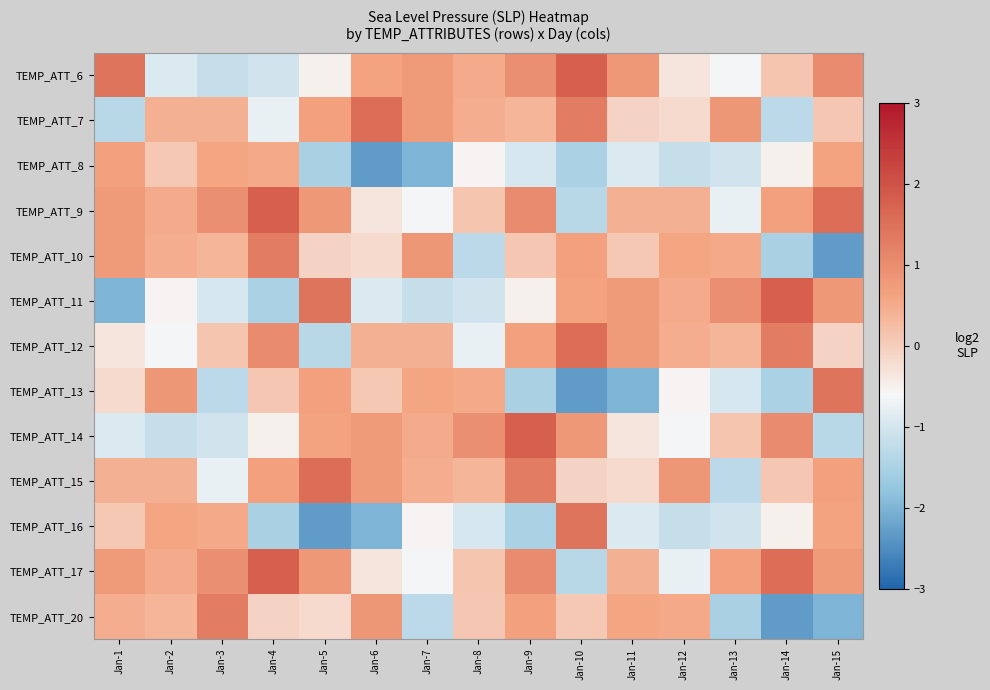

Reading left to right, list all the values displayed in this chart.

TEMP_ATT_6: Jan-1=1.4	Jan-2=-0.9	Jan-3=-1.2	Jan-4=-1.0	Jan-5=-0.5	Jan-6=0.6	Jan-7=0.8	Jan-8=0.5	Jan-9=1.0	Jan-10=1.8	Jan-11=0.8	Jan-12=-0.3	Jan-13=-0.6	Jan-14=0.1	Jan-15=1.0
TEMP_ATT_7: Jan-1=-1.3	Jan-2=0.4	Jan-3=0.4	Jan-4=-0.8	Jan-5=0.7	Jan-6=1.5	Jan-7=0.8	Jan-8=0.5	Jan-9=0.4	Jan-10=1.3	Jan-11=-0.1	Jan-12=-0.2	Jan-13=0.8	Jan-14=-1.3	Jan-15=0.1
TEMP_ATT_8: Jan-1=0.7	Jan-2=0.1	Jan-3=0.6	Jan-4=0.5	Jan-5=-1.5	Jan-6=-2.3	Jan-7=-2.0	Jan-8=-0.6	Jan-9=-1.0	Jan-10=-1.5	Jan-11=-0.9	Jan-12=-1.2	Jan-13=-1.0	Jan-14=-0.5	Jan-15=0.6
TEMP_ATT_9: Jan-1=0.8	Jan-2=0.5	Jan-3=1.0	Jan-4=1.8	Jan-5=0.8	Jan-6=-0.3	Jan-7=-0.6	Jan-8=0.1	Jan-9=1.0	Jan-10=-1.3	Jan-11=0.4	Jan-12=0.4	Jan-13=-0.8	Jan-14=0.7	Jan-15=1.5
TEMP_ATT_10: Jan-1=0.8	Jan-2=0.5	Jan-3=0.4	Jan-4=1.3	Jan-5=-0.1	Jan-6=-0.2	Jan-7=0.8	Jan-8=-1.3	Jan-9=0.1	Jan-10=0.7	Jan-11=0.1	Jan-12=0.6	Jan-13=0.5	Jan-14=-1.5	Jan-15=-2.3
TEMP_ATT_11: Jan-1=-2.0	Jan-2=-0.6	Jan-3=-1.0	Jan-4=-1.5	Jan-5=1.4	Jan-6=-0.9	Jan-7=-1.2	Jan-8=-1.0	Jan-9=-0.5	Jan-10=0.6	Jan-11=0.8	Jan-12=0.5	Jan-13=1.0	Jan-14=1.8	Jan-15=0.8
TEMP_ATT_12: Jan-1=-0.3	Jan-2=-0.6	Jan-3=0.1	Jan-4=1.0	Jan-5=-1.3	Jan-6=0.4	Jan-7=0.4	Jan-8=-0.8	Jan-9=0.7	Jan-10=1.5	Jan-11=0.8	Jan-12=0.5	Jan-13=0.4	Jan-14=1.3	Jan-15=-0.1
TEMP_ATT_13: Jan-1=-0.2	Jan-2=0.8	Jan-3=-1.3	Jan-4=0.1	Jan-5=0.7	Jan-6=0.1	Jan-7=0.6	Jan-8=0.5	Jan-9=-1.5	Jan-10=-2.3	Jan-11=-2.0	Jan-12=-0.6	Jan-13=-1.0	Jan-14=-1.5	Jan-15=1.4
TEMP_ATT_14: Jan-1=-0.9	Jan-2=-1.2	Jan-3=-1.0	Jan-4=-0.5	Jan-5=0.6	Jan-6=0.8	Jan-7=0.5	Jan-8=1.0	Jan-9=1.8	Jan-10=0.8	Jan-11=-0.3	Jan-12=-0.6	Jan-13=0.1	Jan-14=1.0	Jan-15=-1.3
TEMP_ATT_15: Jan-1=0.4	Jan-2=0.4	Jan-3=-0.8	Jan-4=0.7	Jan-5=1.5	Jan-6=0.8	Jan-7=0.5	Jan-8=0.4	Jan-9=1.3	Jan-10=-0.1	Jan-11=-0.2	Jan-12=0.8	Jan-13=-1.3	Jan-14=0.1	Jan-15=0.7
TEMP_ATT_16: Jan-1=0.1	Jan-2=0.6	Jan-3=0.5	Jan-4=-1.5	Jan-5=-2.3	Jan-6=-2.0	Jan-7=-0.6	Jan-8=-1.0	Jan-9=-1.5	Jan-10=1.4	Jan-11=-0.9	Jan-12=-1.2	Jan-13=-1.0	Jan-14=-0.5	Jan-15=0.6
TEMP_ATT_17: Jan-1=0.8	Jan-2=0.5	Jan-3=1.0	Jan-4=1.8	Jan-5=0.8	Jan-6=-0.3	Jan-7=-0.6	Jan-8=0.1	Jan-9=1.0	Jan-10=-1.3	Jan-11=0.4	Jan-12=-0.8	Jan-13=0.7	Jan-14=1.5	Jan-15=0.8
TEMP_ATT_20: Jan-1=0.5	Jan-2=0.4	Jan-3=1.3	Jan-4=-0.1	Jan-5=-0.2	Jan-6=0.8	Jan-7=-1.3	Jan-8=0.1	Jan-9=0.7	Jan-10=0.1	Jan-11=0.6	Jan-12=0.5	Jan-13=-1.5	Jan-14=-2.3	Jan-15=-2.0